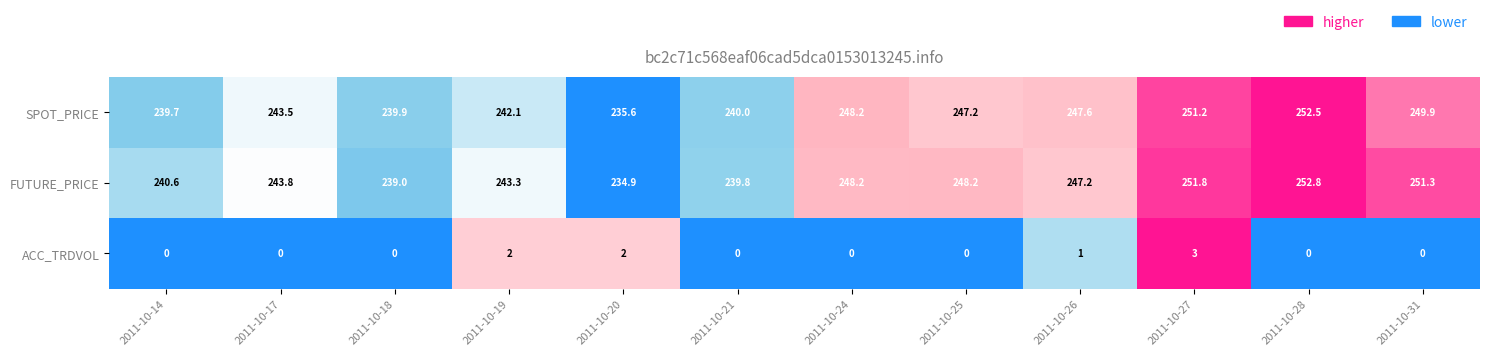

The ACC_TRDVOL series shows 0.0 at 2011-10-31. True or false?

True